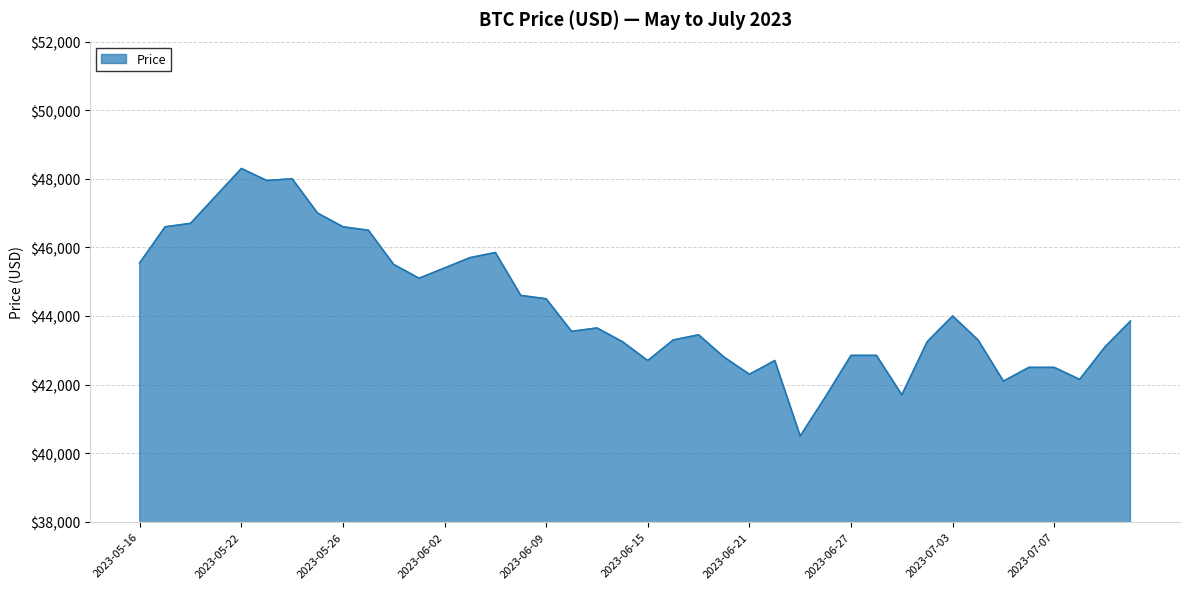

What is the difference between the maximum and minimum values?

7800